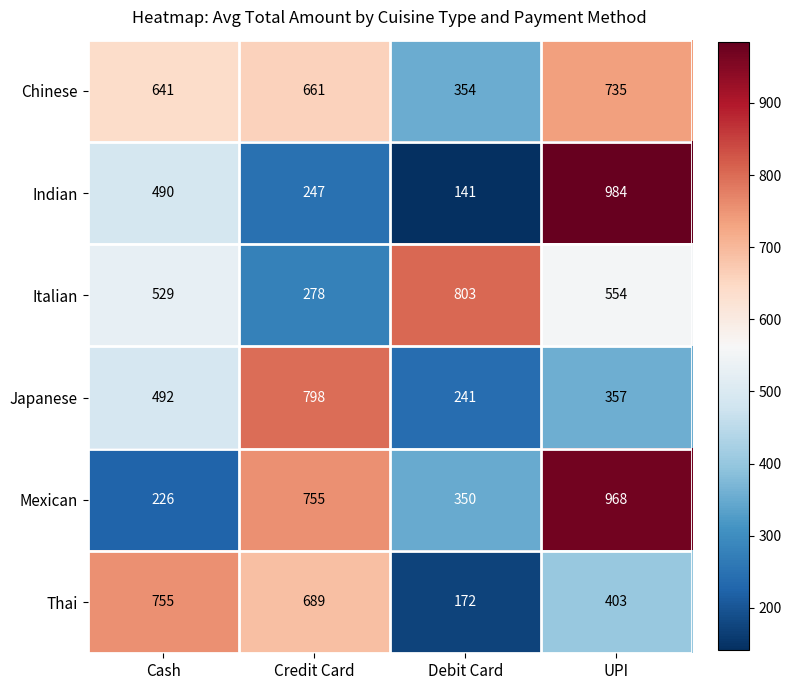

How many data points in Japanese are less than 492?

2